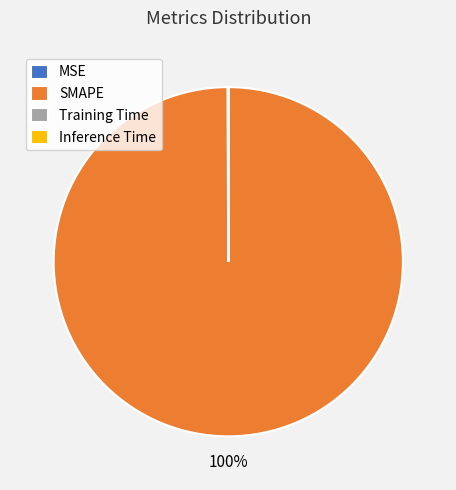

Which slice is the largest?

SMAPE